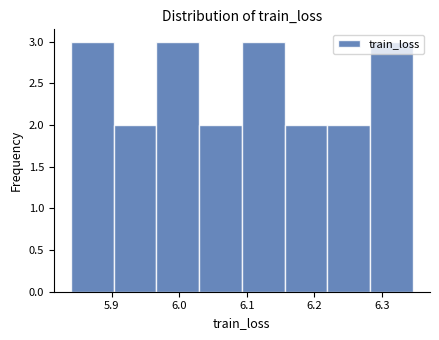

How tall is the bar that spans 5.97 to 6.03 on the x-axis? Neither the bar edges nor the heights are printed on the chart, so give them approximately, as read against the axes.

3